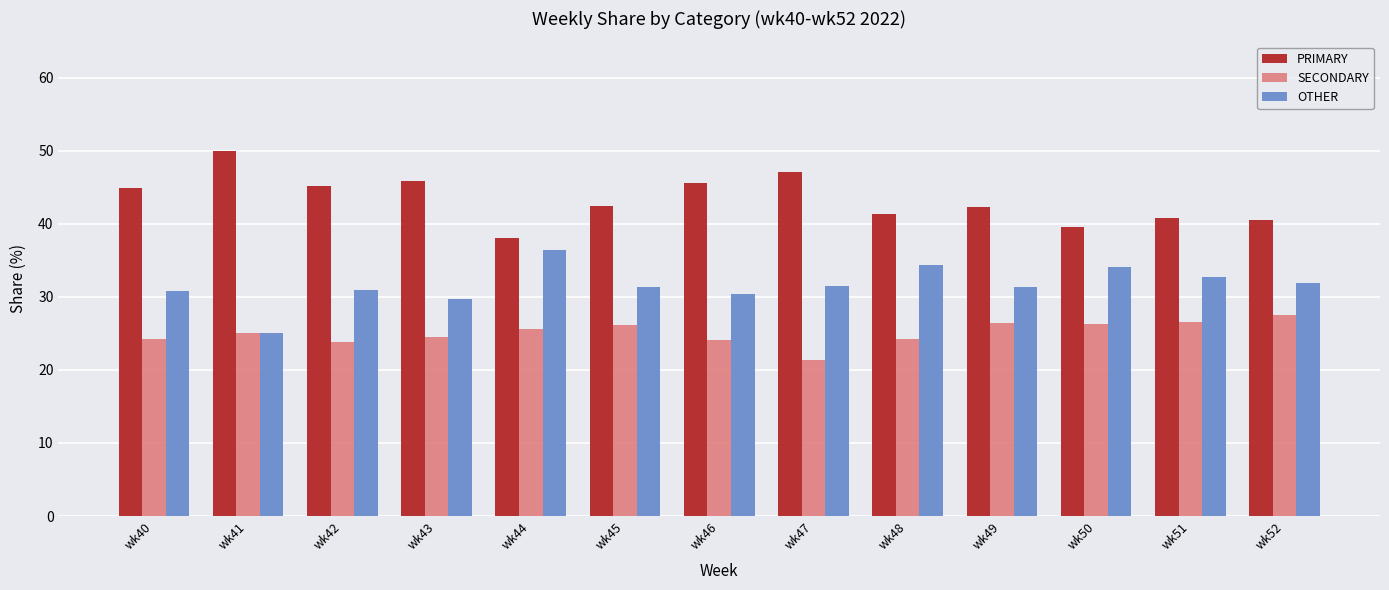

At which label does PRIMARY first exceed 42?

wk40